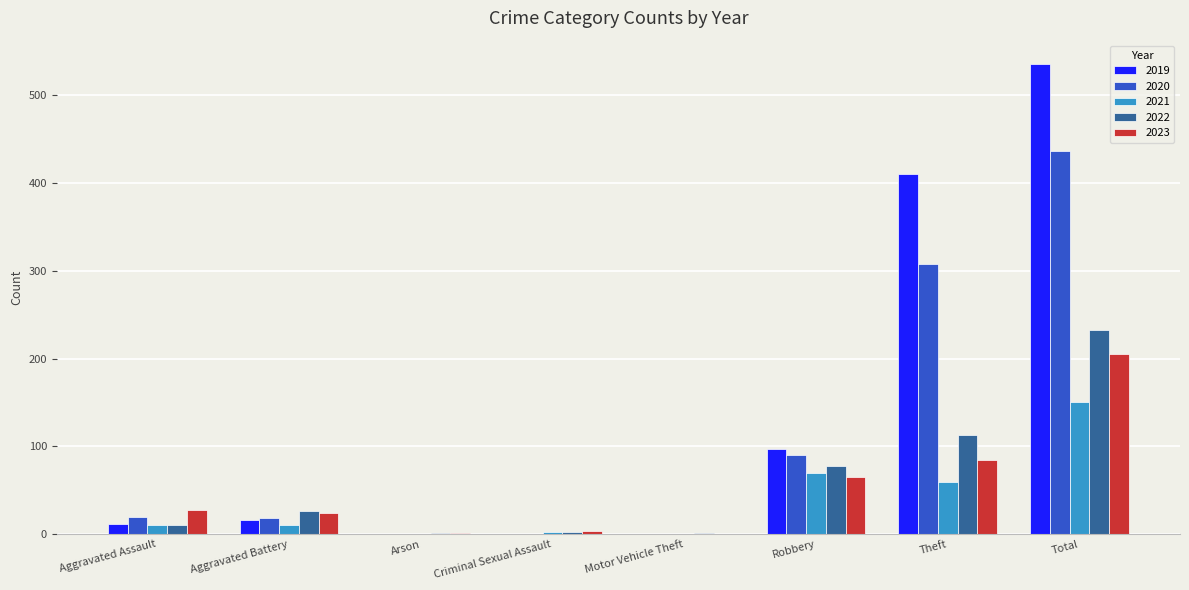

The 2019 series shows -328 at Arson. True or false?

False